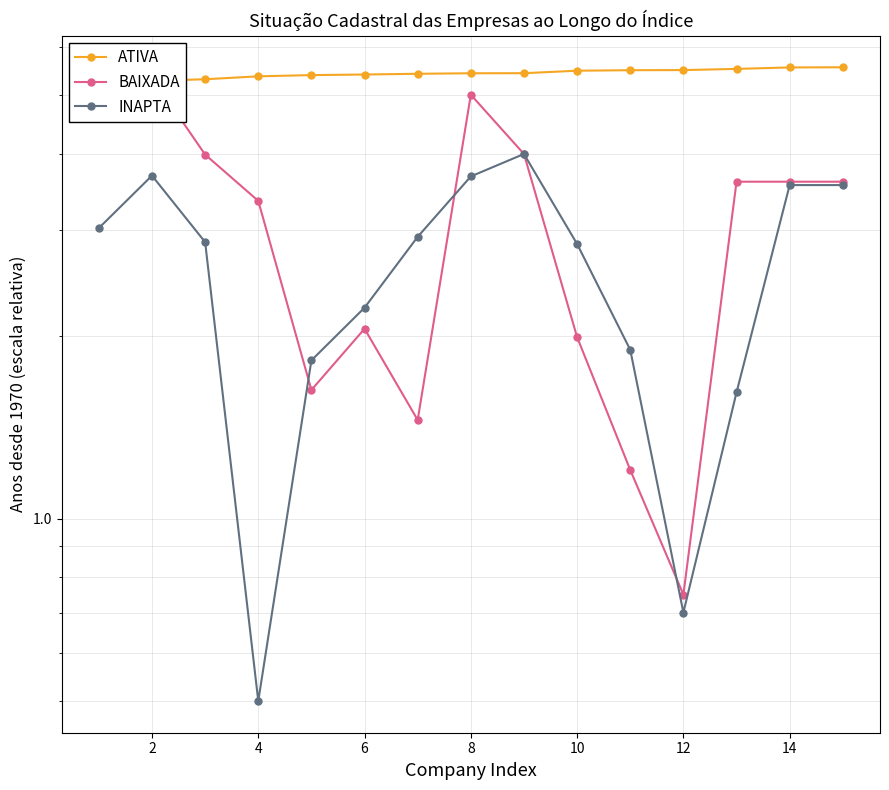

What is the lowest value of the BAIXADA series?

0.7